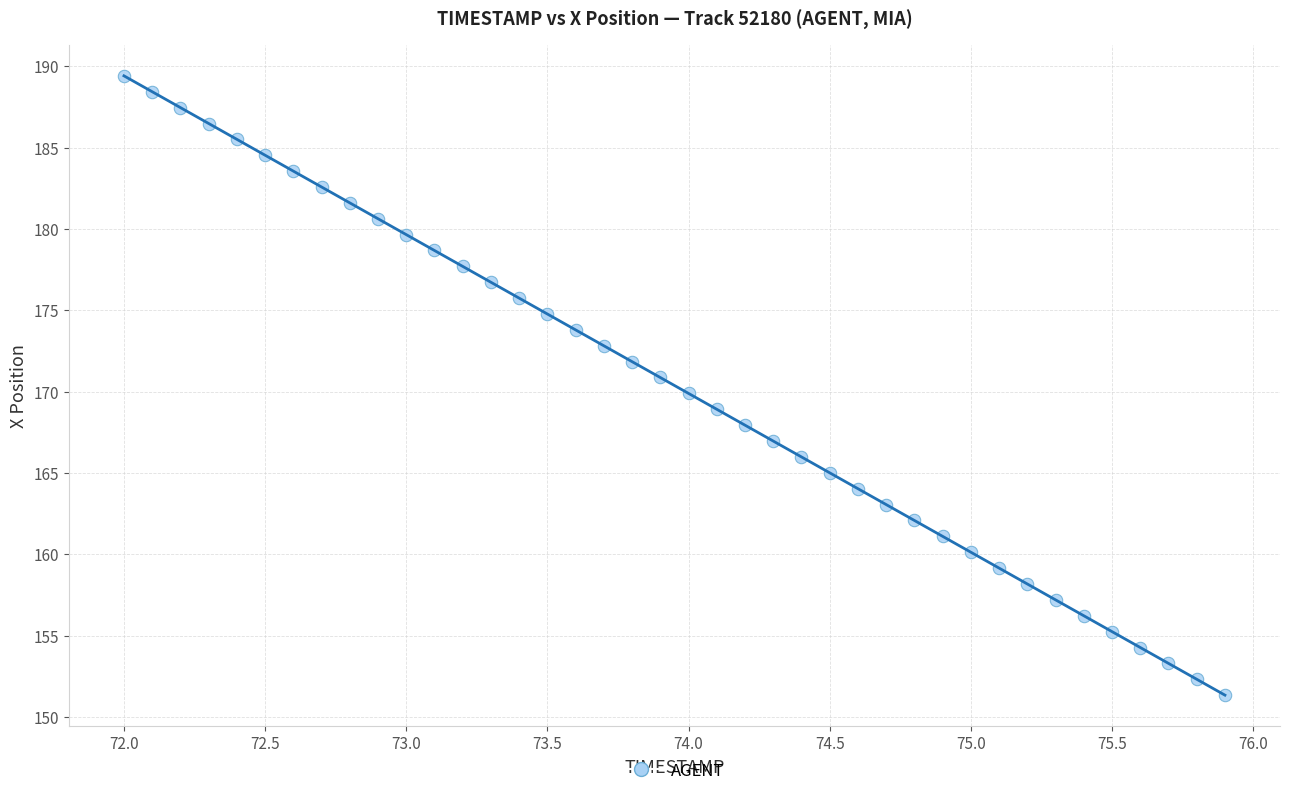

What is the range of Y values (max minus min)?

38.1